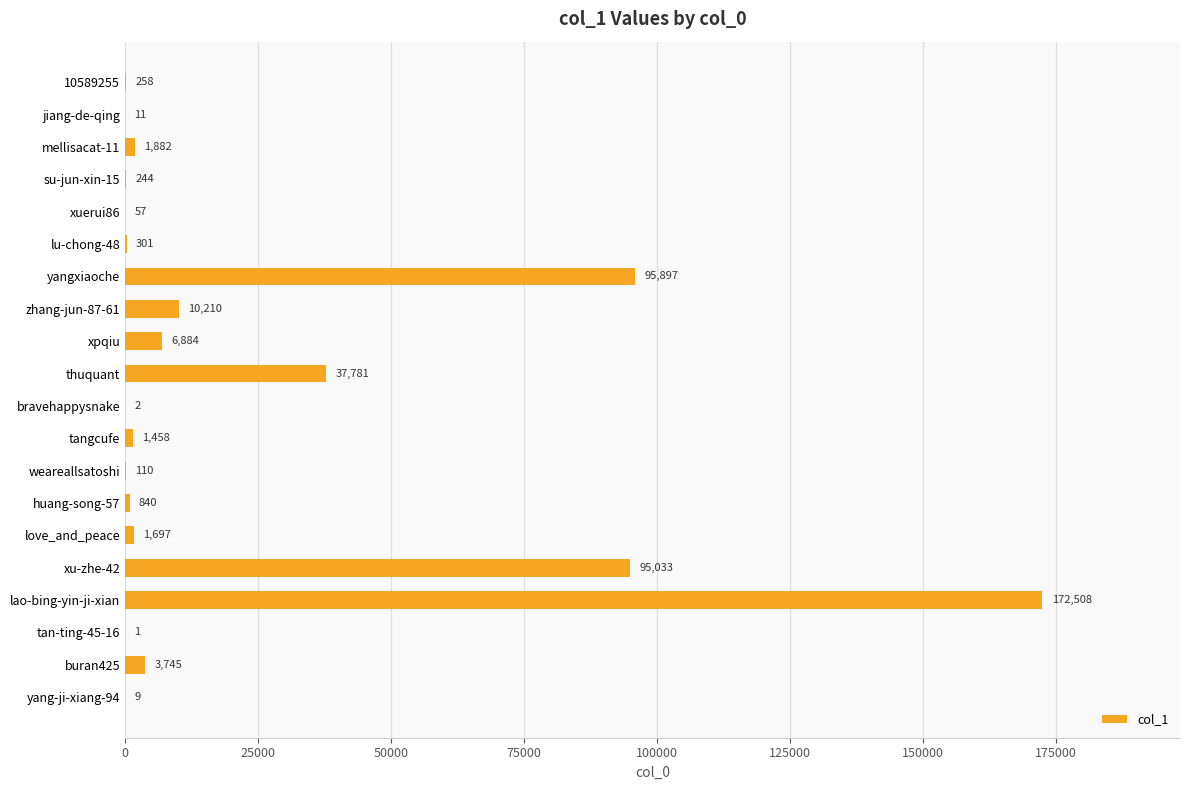

Which label corresponds to the largest value in the chart?

lao-bing-yin-ji-xian